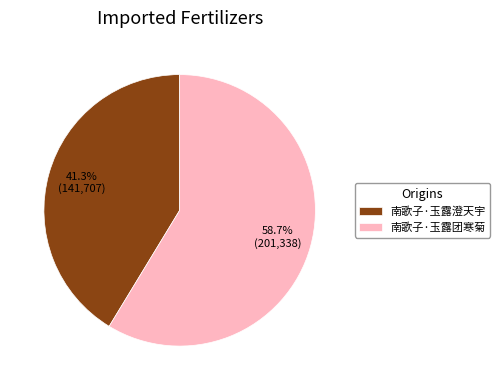

Is there a majority slice in this chart?

Yes